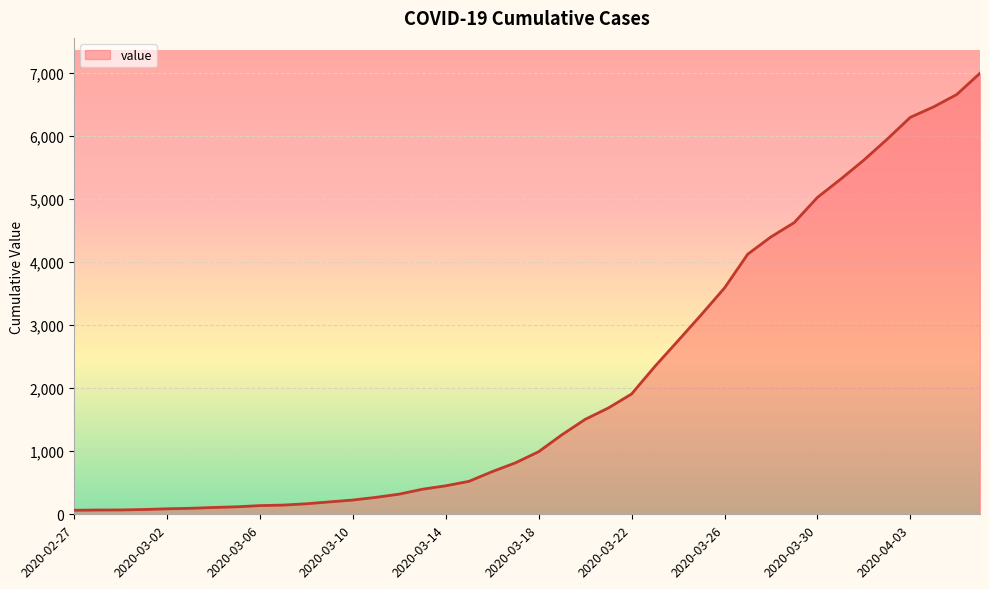

What is the difference between the maximum and minimum values?

6931